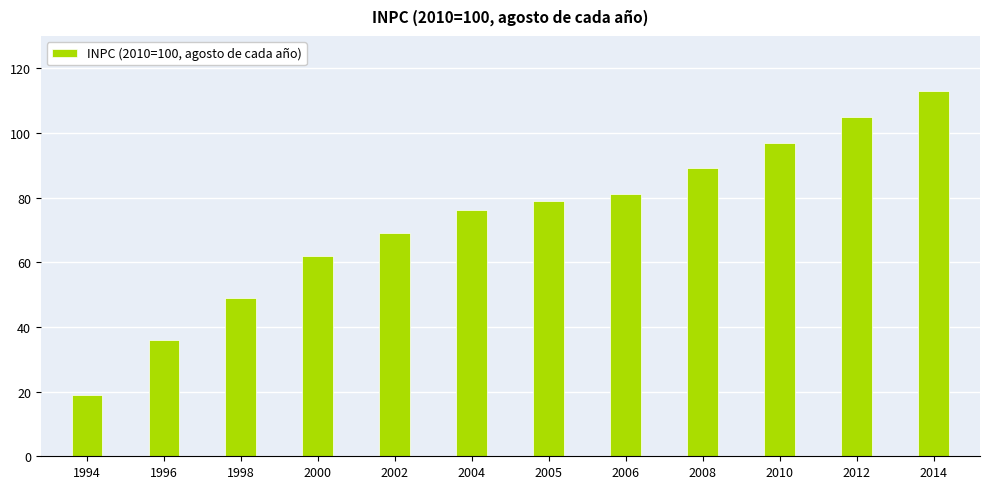

True or false: the data shows 34 at 2004.

False